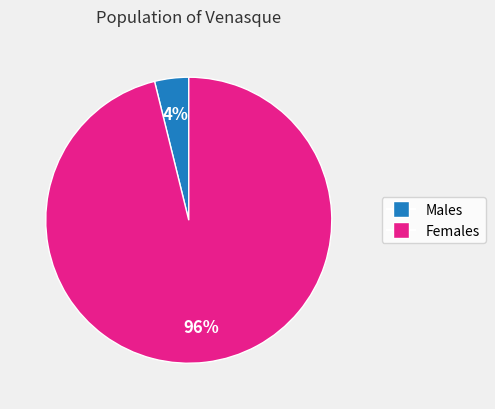

Is there any slice that represents more than half of the pie?

Yes